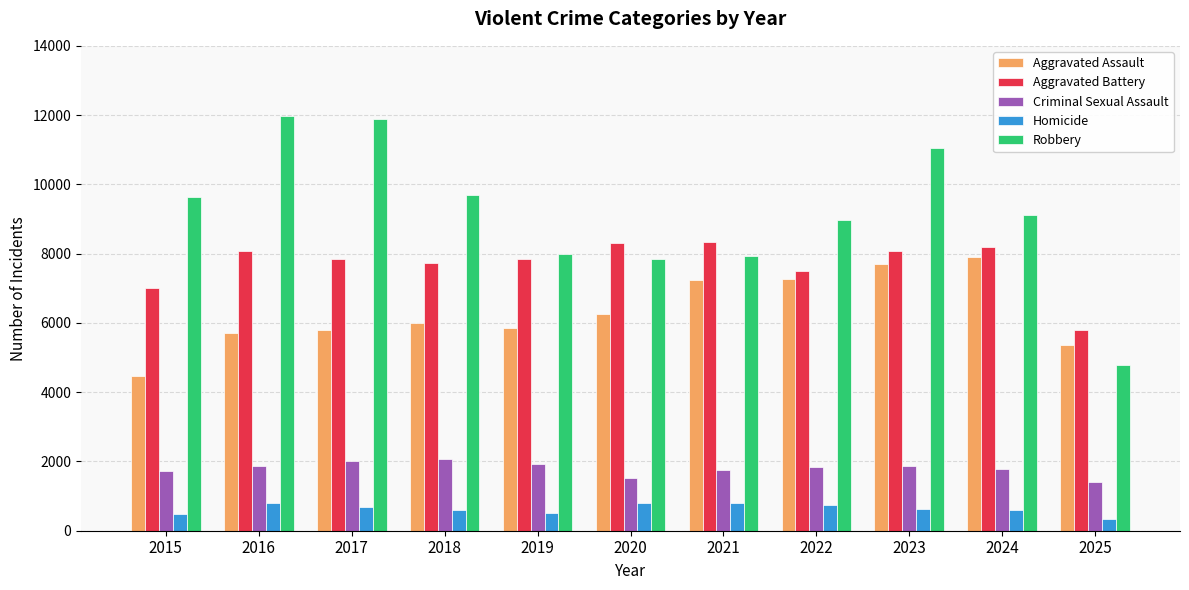

How many series are shown in this chart?

5